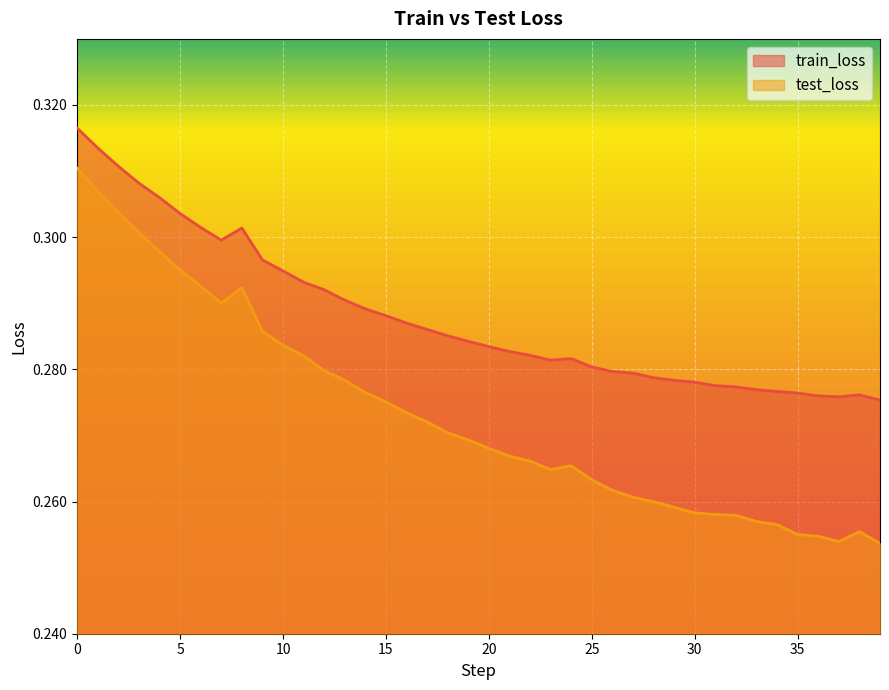

What are all the series names shown in the legend?

train_loss, test_loss